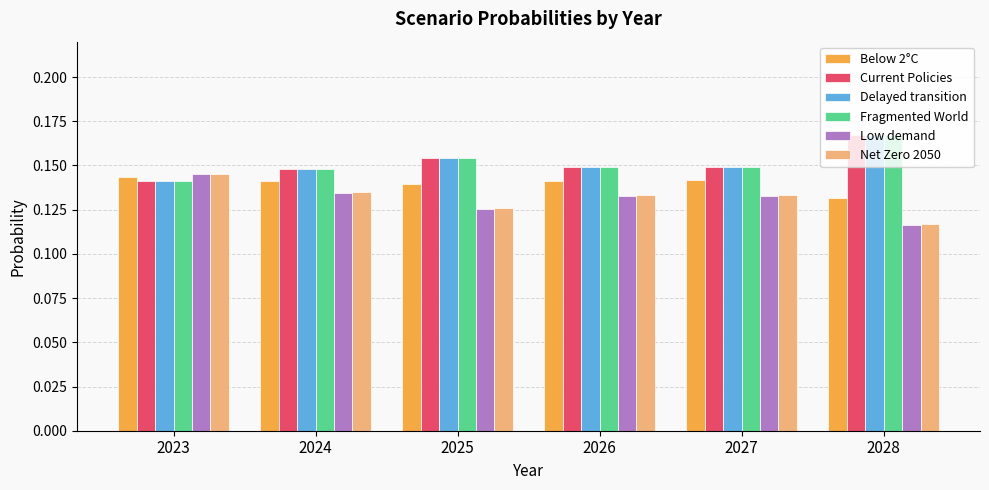

What is the sum of the Delayed transition values at 2023 and 2027?

0.3